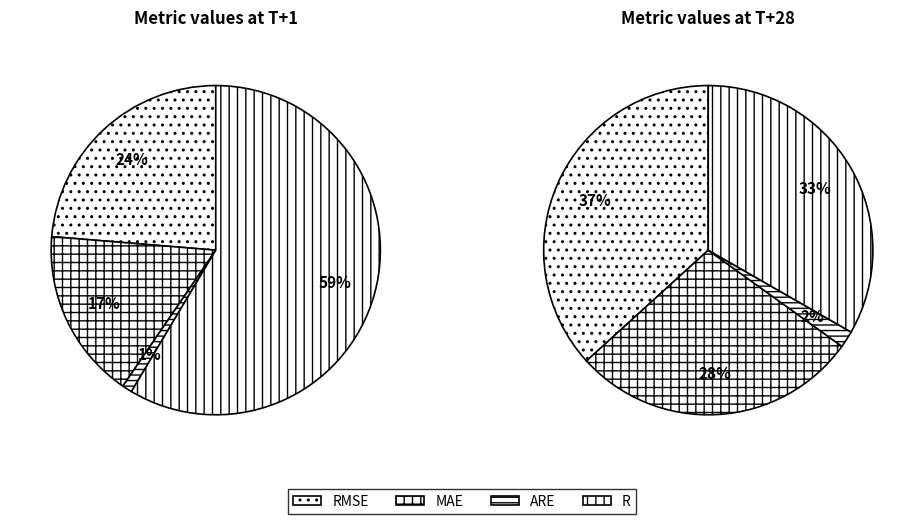

How much of the chart is everything except R?

41.4%